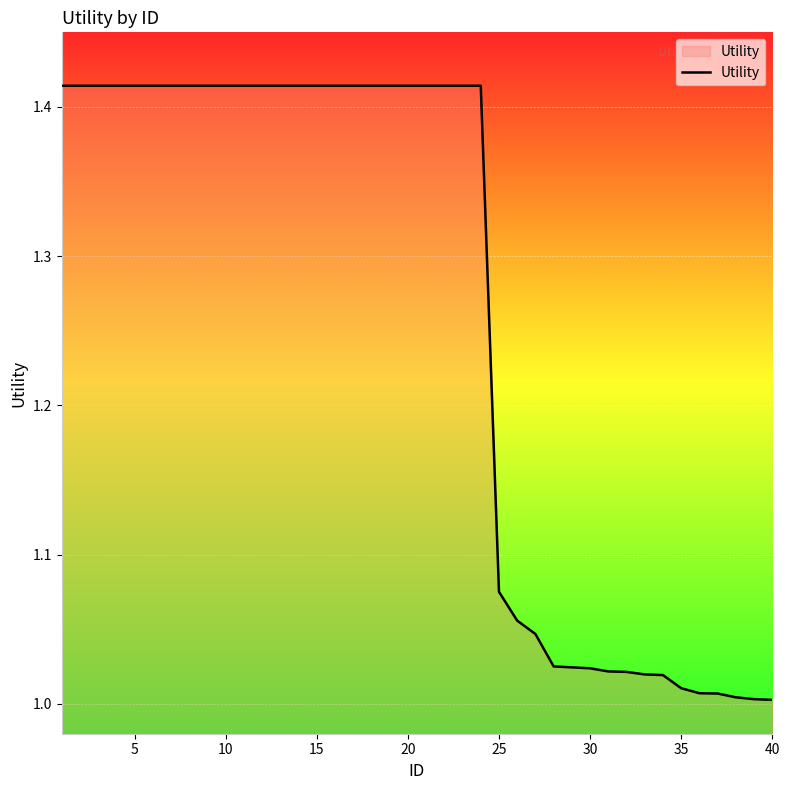

What is the difference between the maximum and minimum values?

0.4